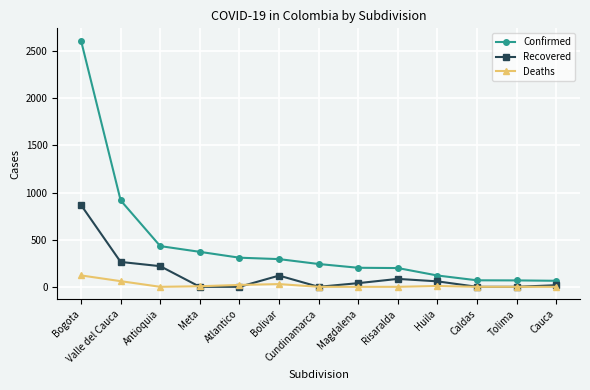

List the series in order of their overall mean, highest first.

Confirmed, Recovered, Deaths